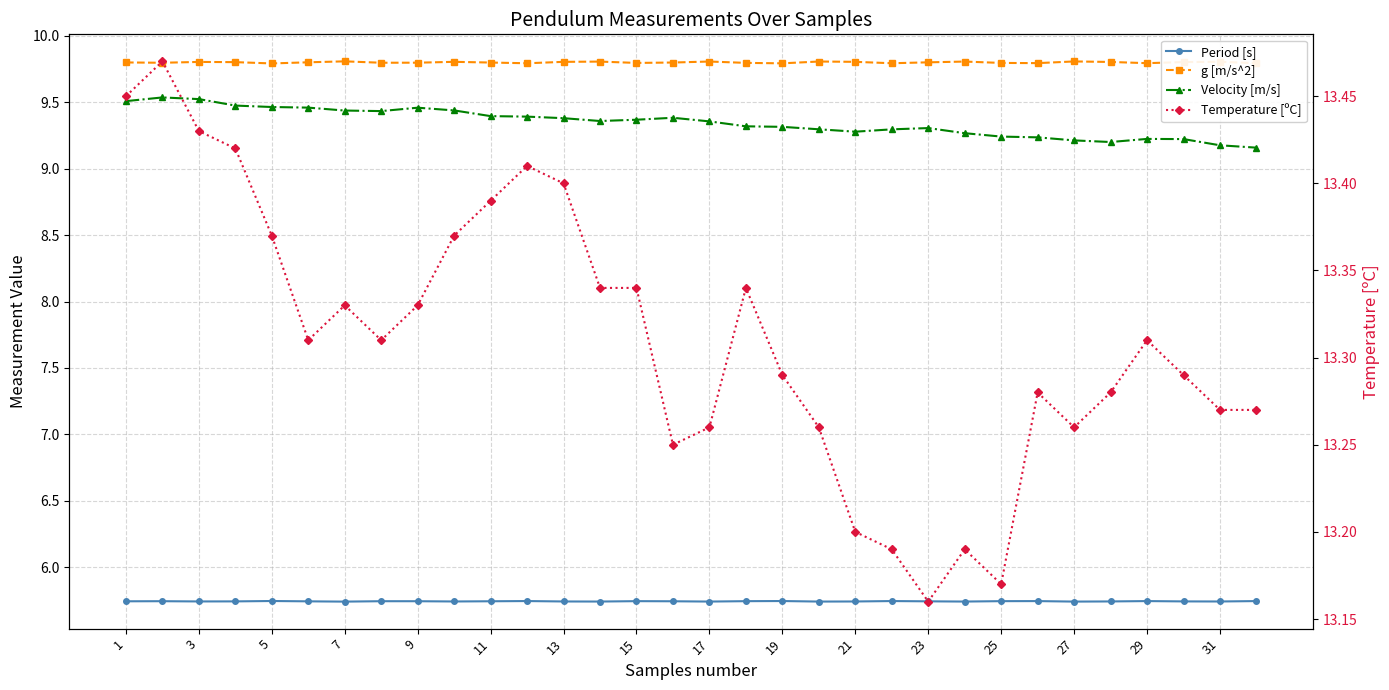

The value of Period [s] at 27 is 5.7. True or false?

True